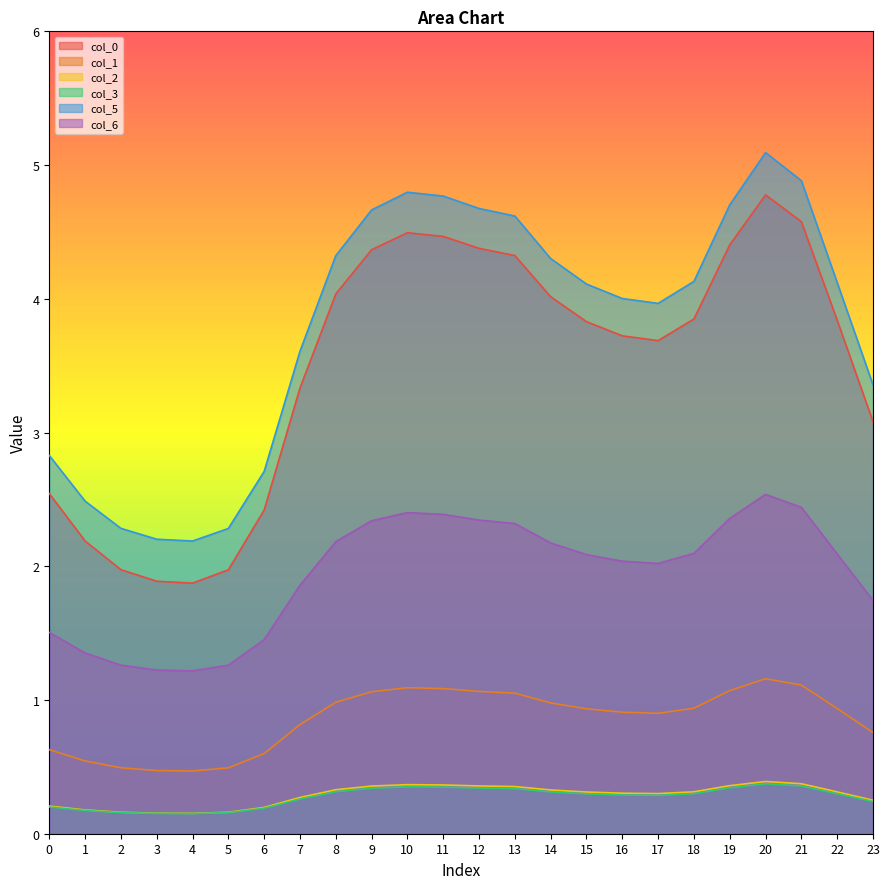

Reading left to right, extract all data points from this chart.

0: 0=2.5	1=2.2	2=2.0	3=1.9	4=1.9	5=2.0	6=2.4	7=3.3	8=4.0	9=4.4	10=4.5	11=4.5	12=4.4	13=4.3	14=4.0	15=3.8	16=3.7	17=3.7	18=3.8	19=4.4	20=4.8	21=4.6	22=3.8	23=3.1
1: 0=0.6	1=0.5	2=0.5	3=0.5	4=0.5	5=0.5	6=0.6	7=0.8	8=1.0	9=1.1	10=1.1	11=1.1	12=1.1	13=1.1	14=1.0	15=0.9	16=0.9	17=0.9	18=0.9	19=1.1	20=1.2	21=1.1	22=0.9	23=0.8
2: 0=0.2	1=0.2	2=0.2	3=0.2	4=0.2	5=0.2	6=0.2	7=0.3	8=0.3	9=0.4	10=0.4	11=0.4	12=0.4	13=0.4	14=0.3	15=0.3	16=0.3	17=0.3	18=0.3	19=0.4	20=0.4	21=0.4	22=0.3	23=0.3
3: 0=0.2	1=0.2	2=0.2	3=0.2	4=0.2	5=0.2	6=0.2	7=0.3	8=0.3	9=0.3	10=0.4	11=0.3	12=0.3	13=0.3	14=0.3	15=0.3	16=0.3	17=0.3	18=0.3	19=0.3	20=0.4	21=0.4	22=0.3	23=0.2
5: 0=2.8	1=2.5	2=2.3	3=2.2	4=2.2	5=2.3	6=2.7	7=3.6	8=4.3	9=4.7	10=4.8	11=4.8	12=4.7	13=4.6	14=4.3	15=4.1	16=4.0	17=4.0	18=4.1	19=4.7	20=5.1	21=4.9	22=4.1	23=3.4
6: 0=1.5	1=1.4	2=1.3	3=1.2	4=1.2	5=1.3	6=1.5	7=1.9	8=2.2	9=2.3	10=2.4	11=2.4	12=2.3	13=2.3	14=2.2	15=2.1	16=2.0	17=2.0	18=2.1	19=2.4	20=2.5	21=2.4	22=2.1	23=1.7